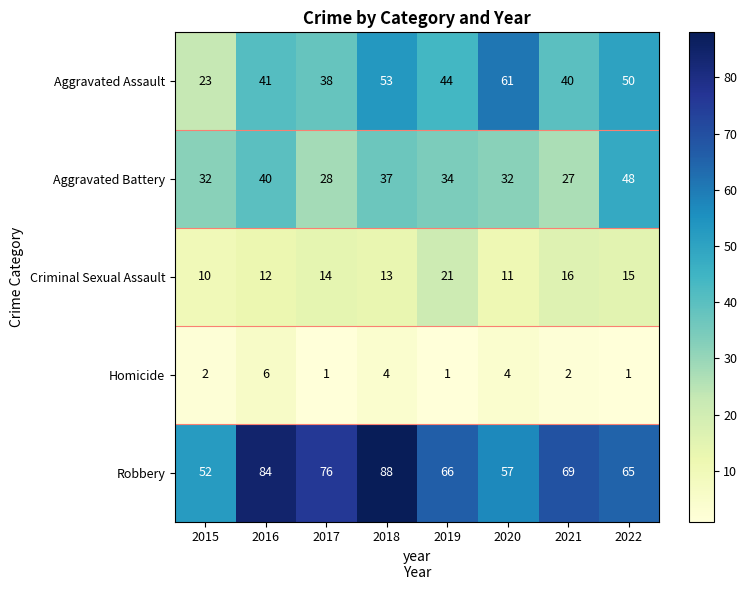

List the series in order of their peak value, lowest first.

Homicide, Criminal Sexual Assault, Aggravated Battery, Aggravated Assault, Robbery